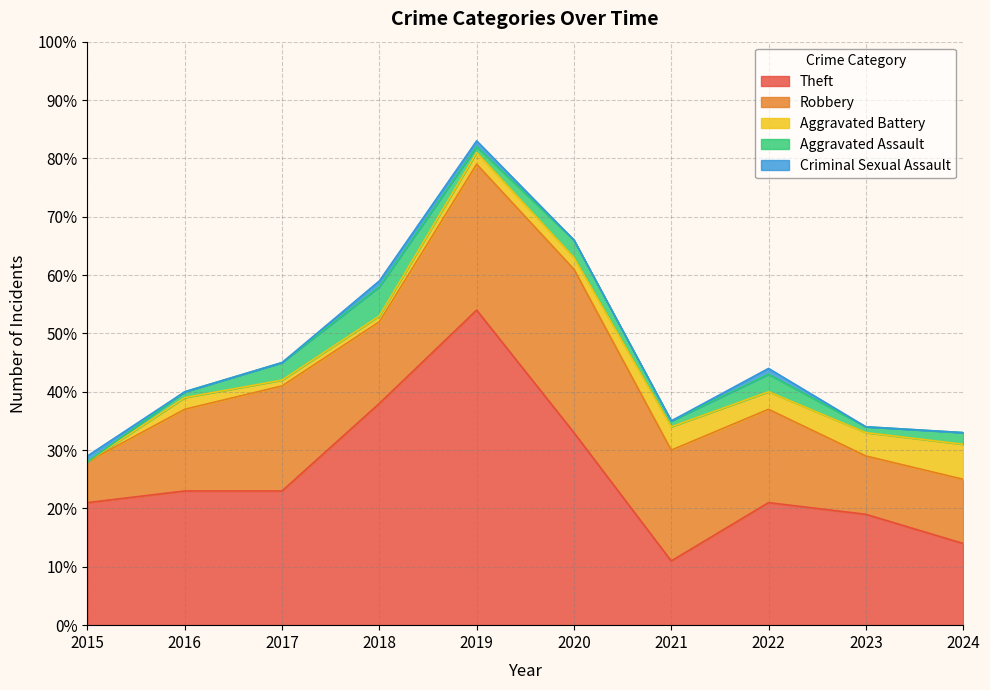

Where is the first local minimum for Aggravated Assault?

2019